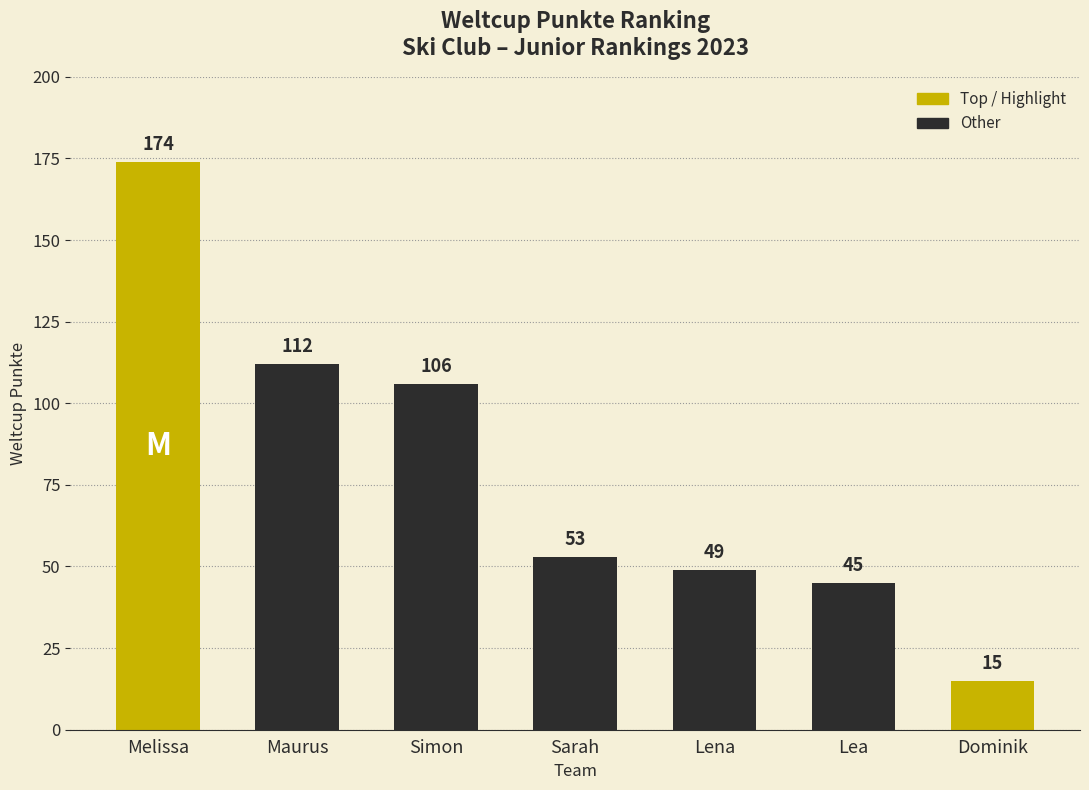

List the labels in order of value, smallest first.

Dominik, Lea, Lena, Sarah, Simon, Maurus, Melissa